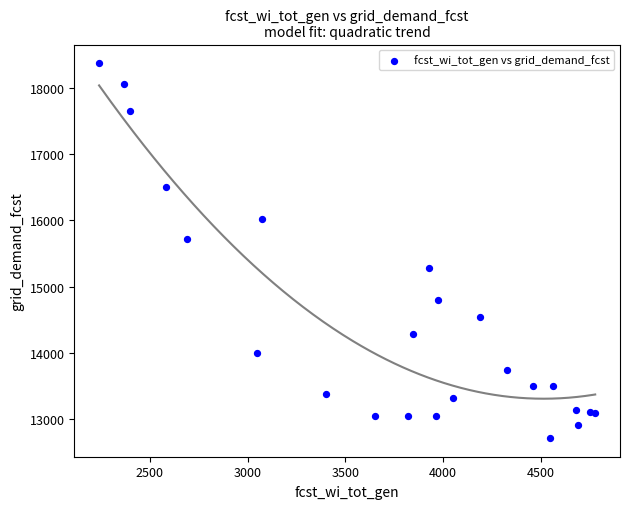

What Y value in the scatter plot is closest to 15543?

15715